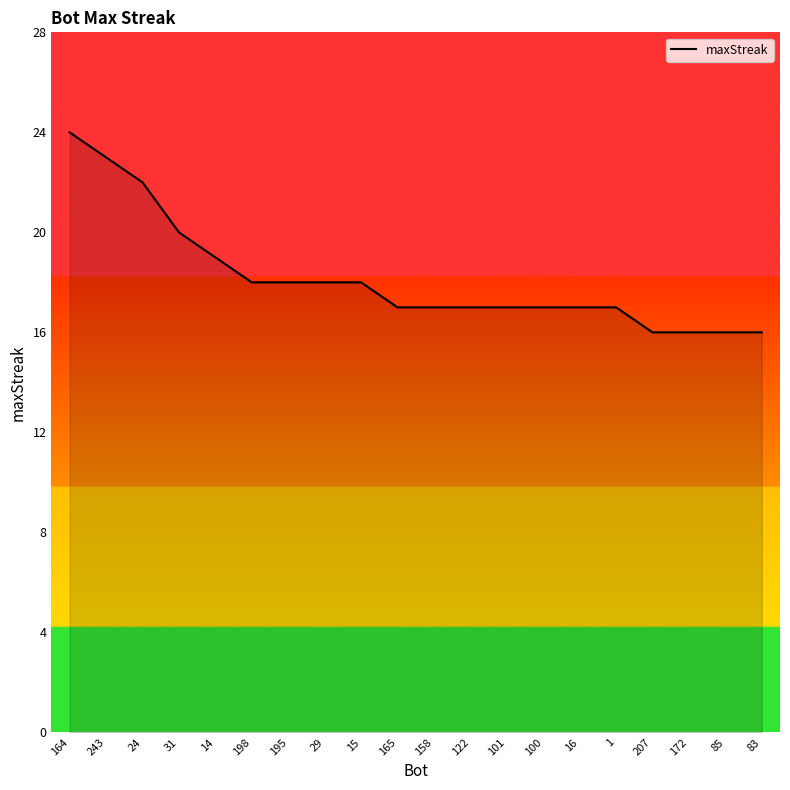

How many lines are shown in the chart?

1